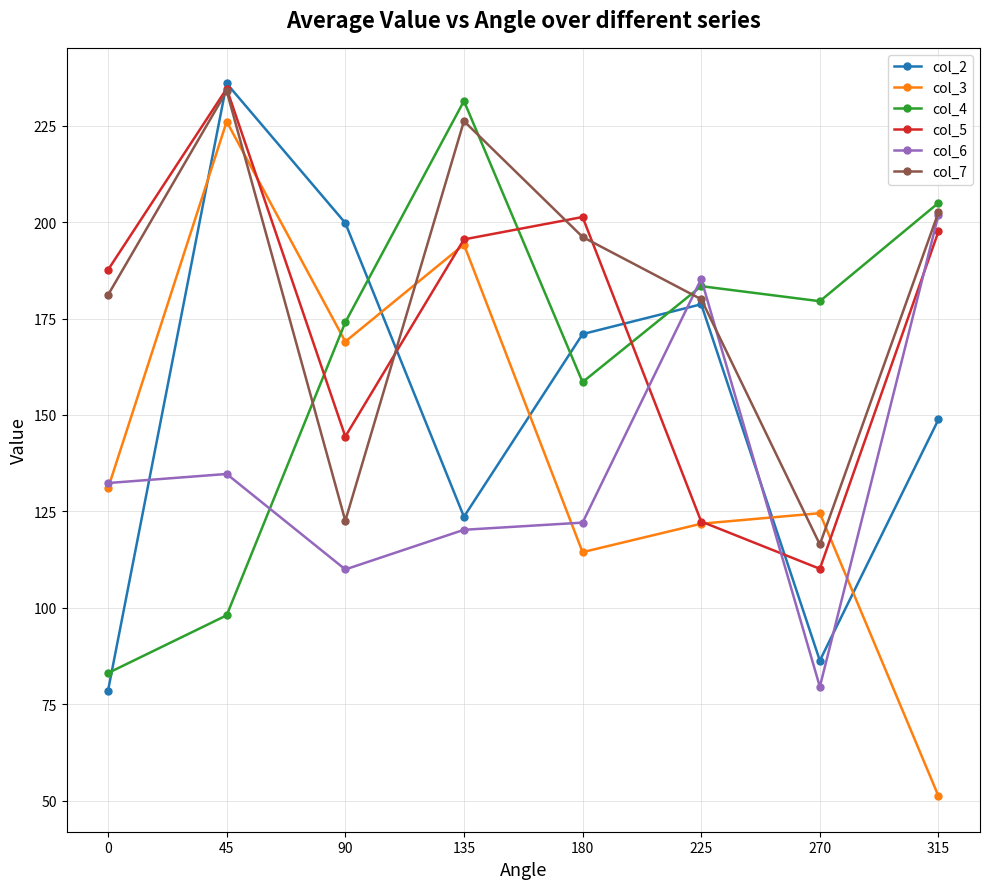

What are all the series names shown in the legend?

col_2, col_3, col_4, col_5, col_6, col_7